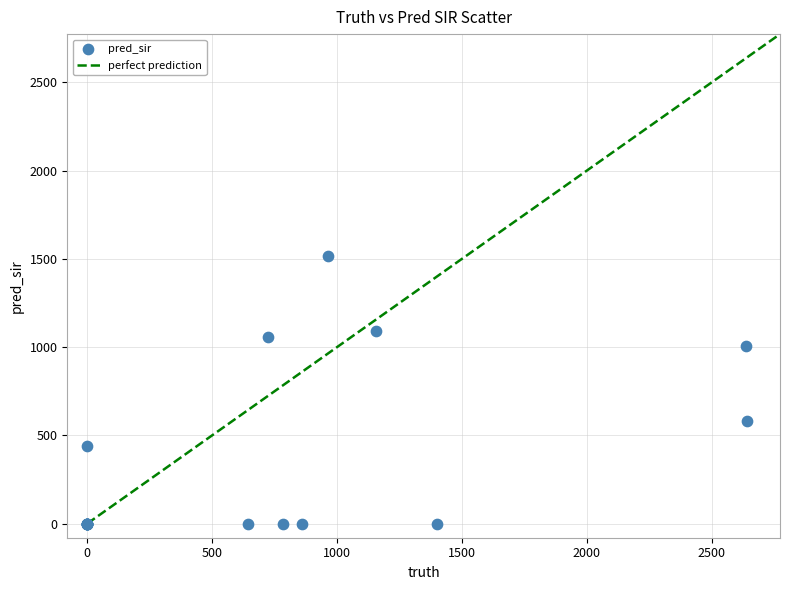

What Y value in the scatter plot is closest to 757?

583